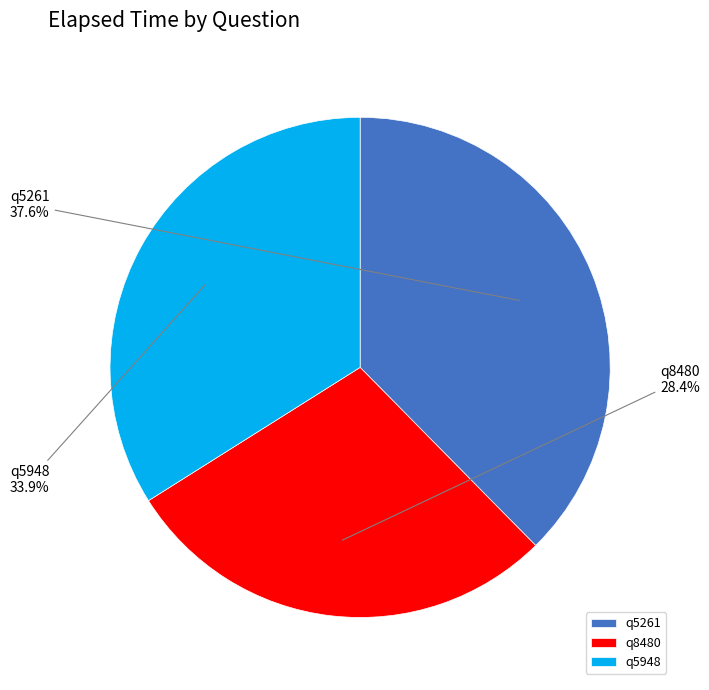

Does q8480 account for over 50% of the chart?

No